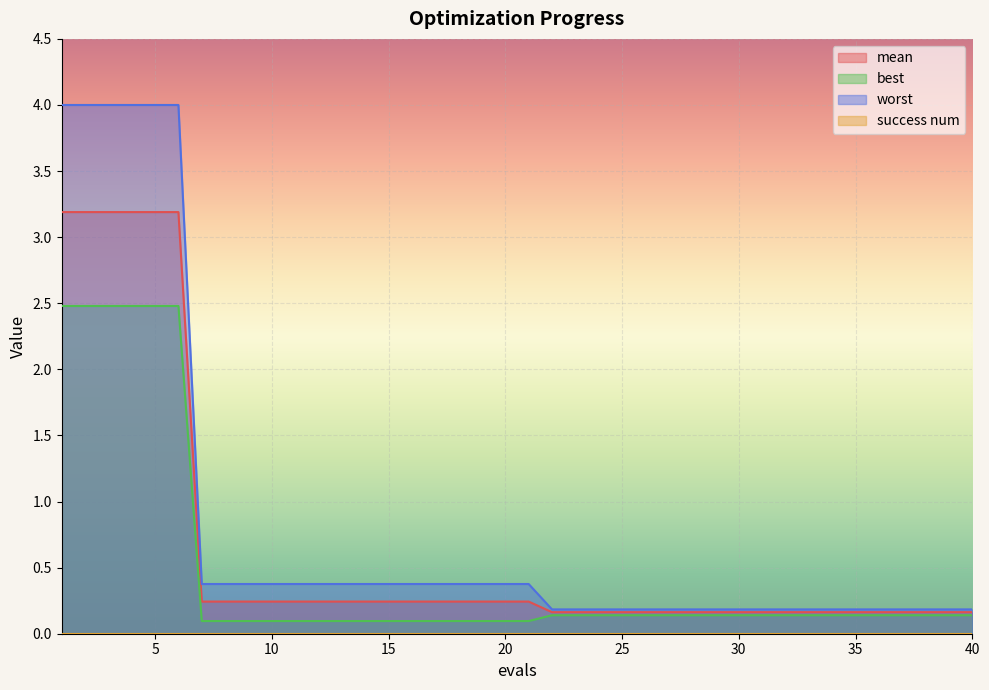

True or false: worst and mean cross at least once.

False